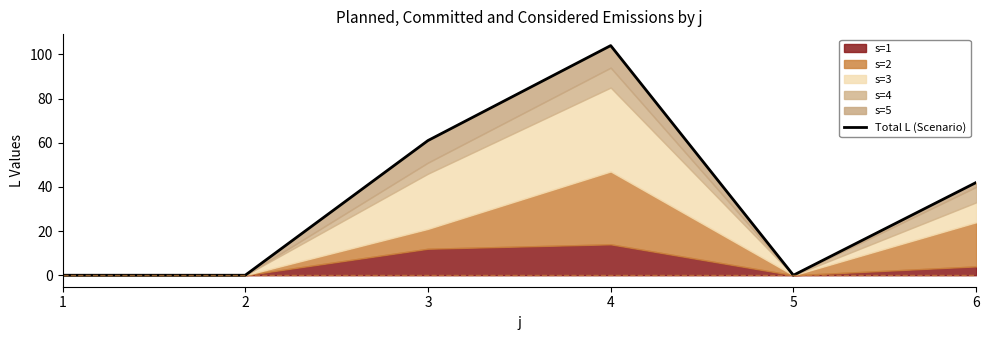

Rank the categories by value from lowest to highest.

1, 2, 5, 6, 3, 4